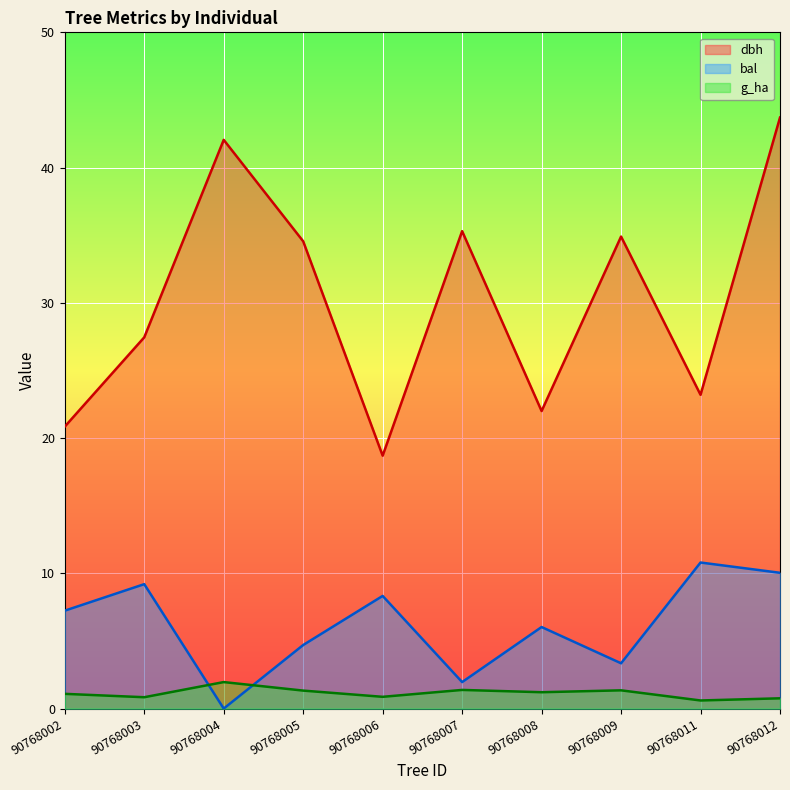

The g_ha series shows 1.3 at 90768012. True or false?

False